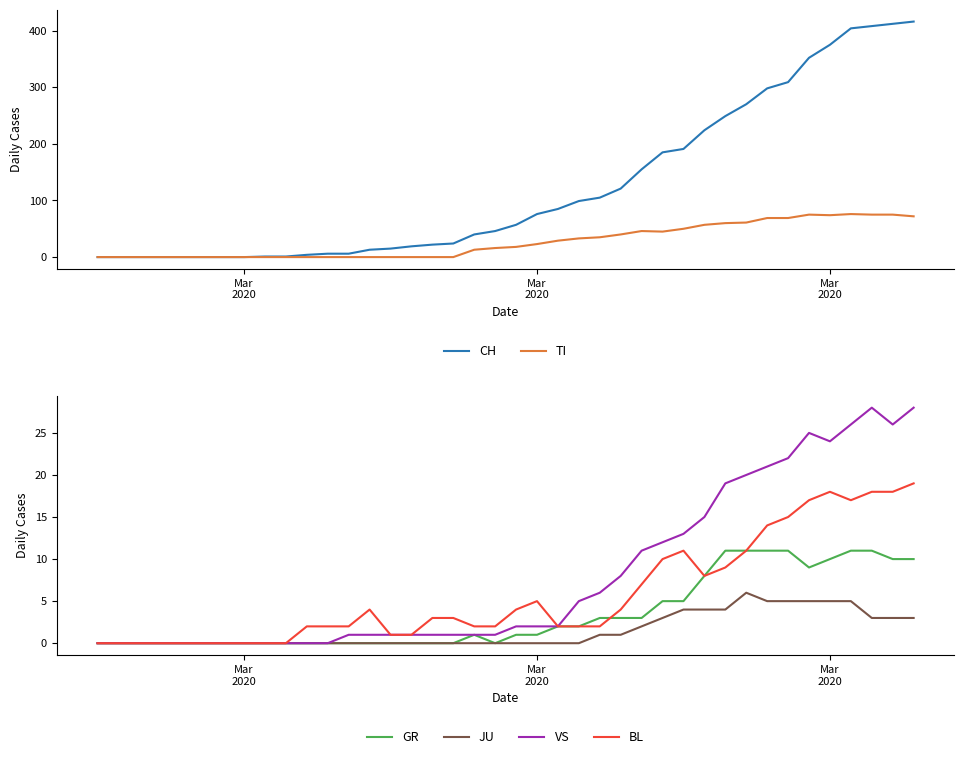

What is the value of the TI point at the 20th from the left?

16